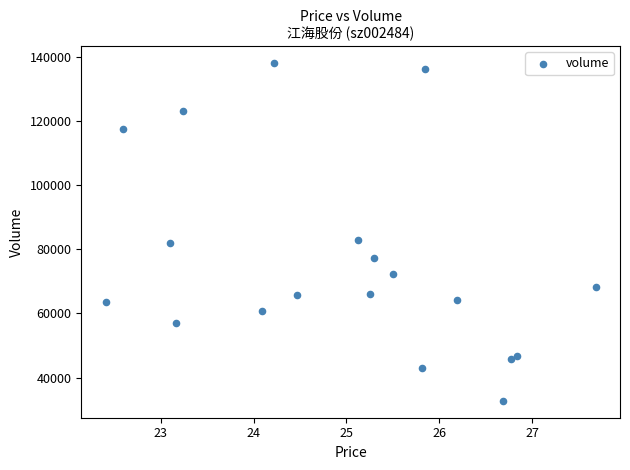

What is the range of Y values (max minus min)?

105297